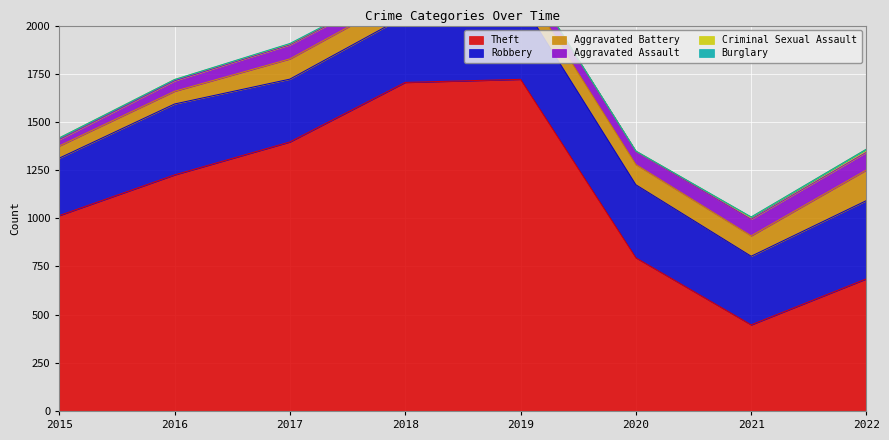

True or false: Criminal Sexual Assault has a value of 26 at 2022.

False